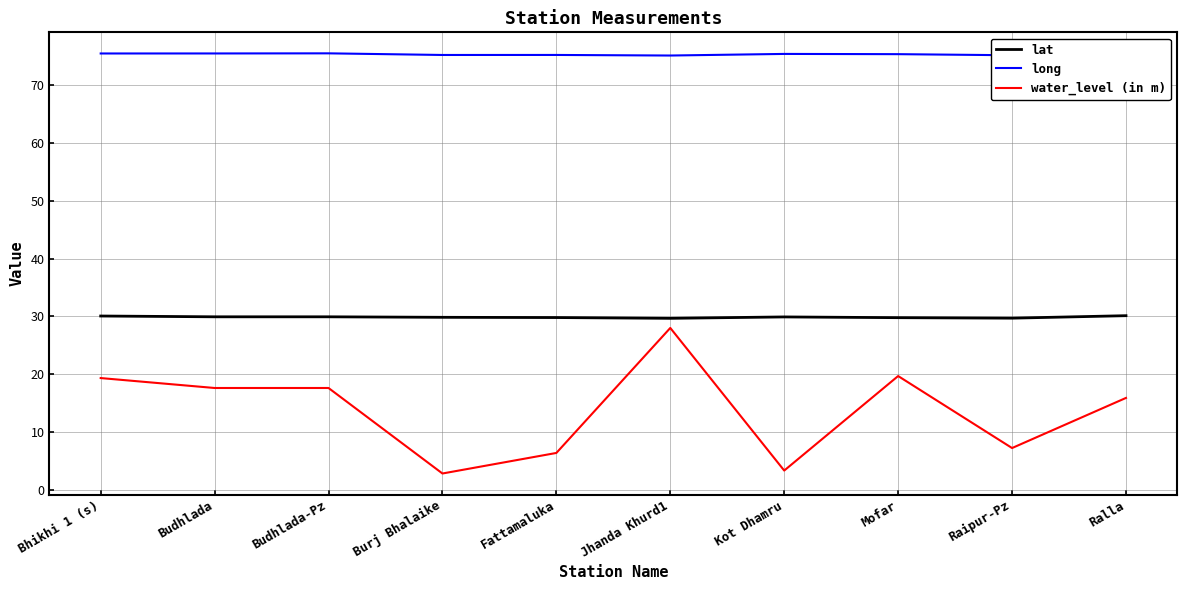

True or false: water_level (in m) and long intersect in this chart.

False